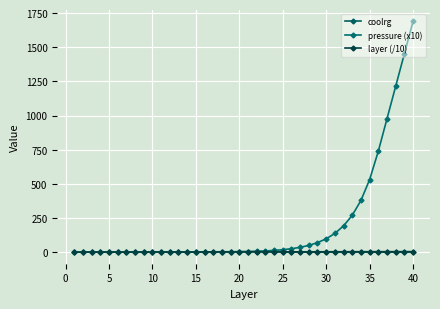

How many distinct data groups are displayed?

3